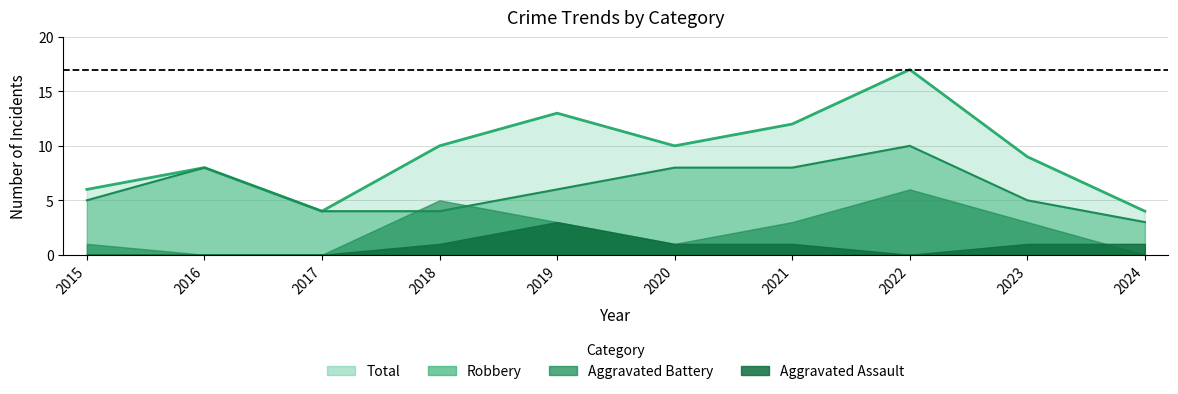

What is the minimum value for Robbery?

3